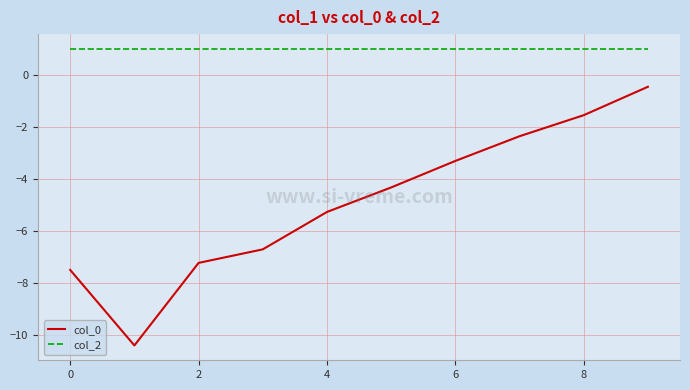

How many lines are shown in the chart?

2